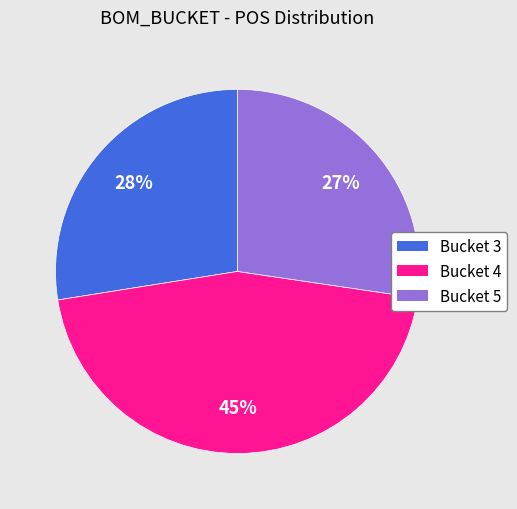

How many slices are in this pie chart?

3